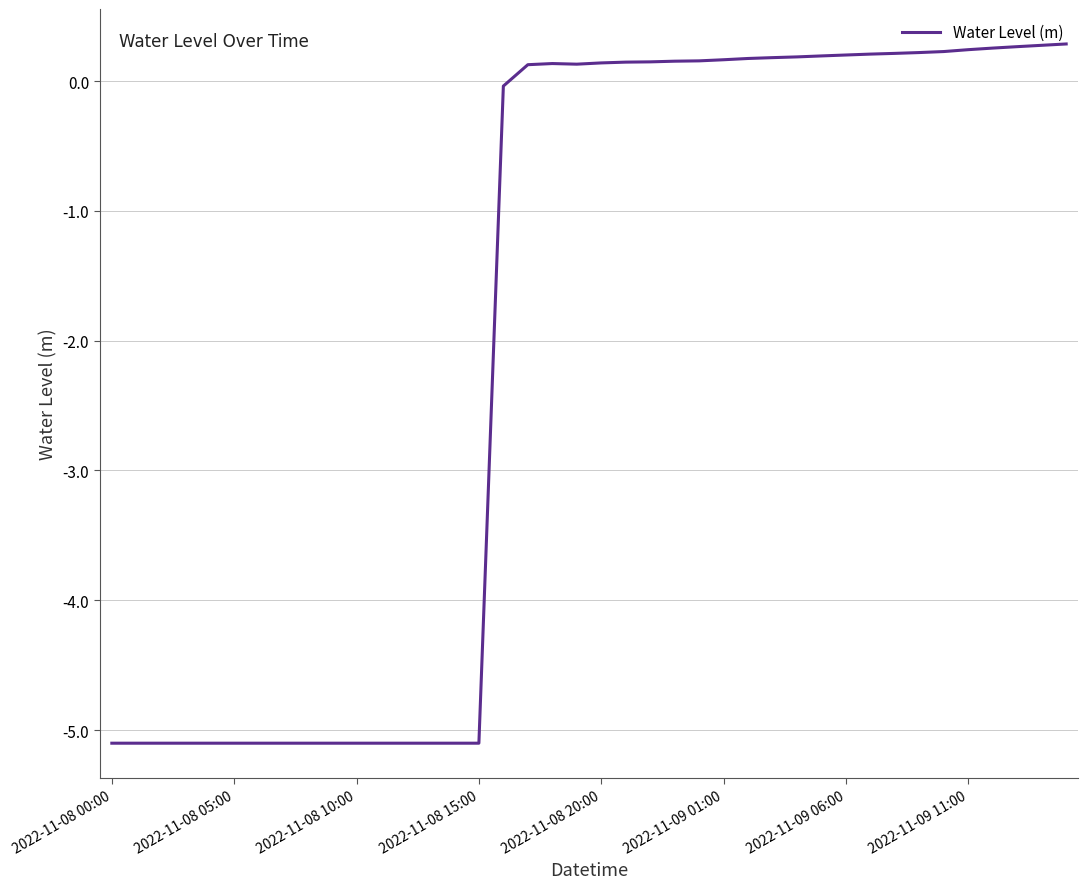

What is the minimum value shown in the chart?

-5.1